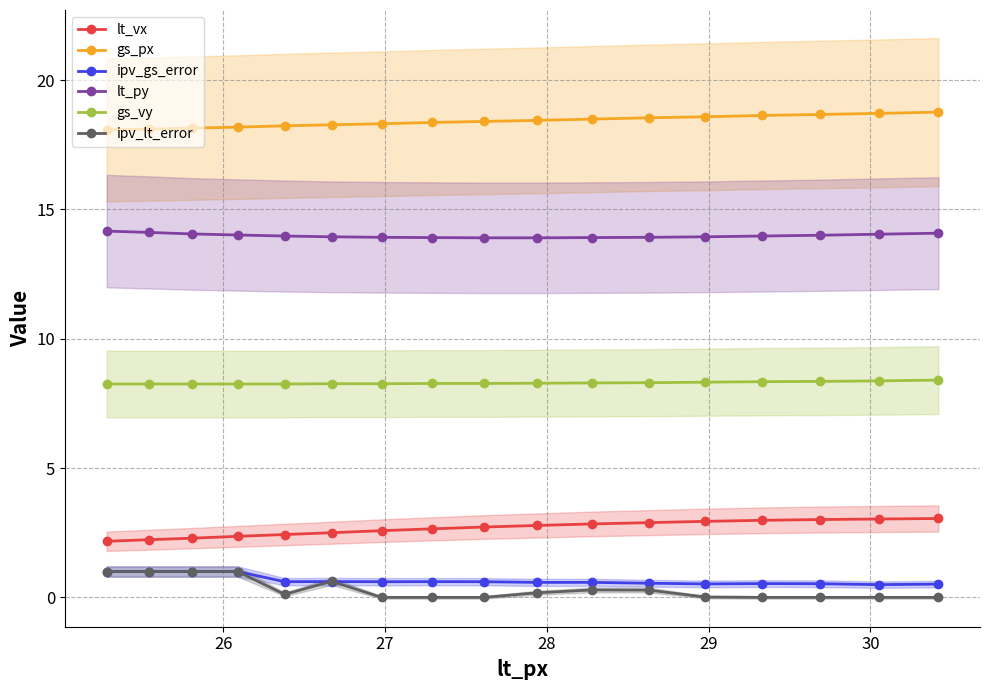

Does the chart have visible grid lines?

Yes